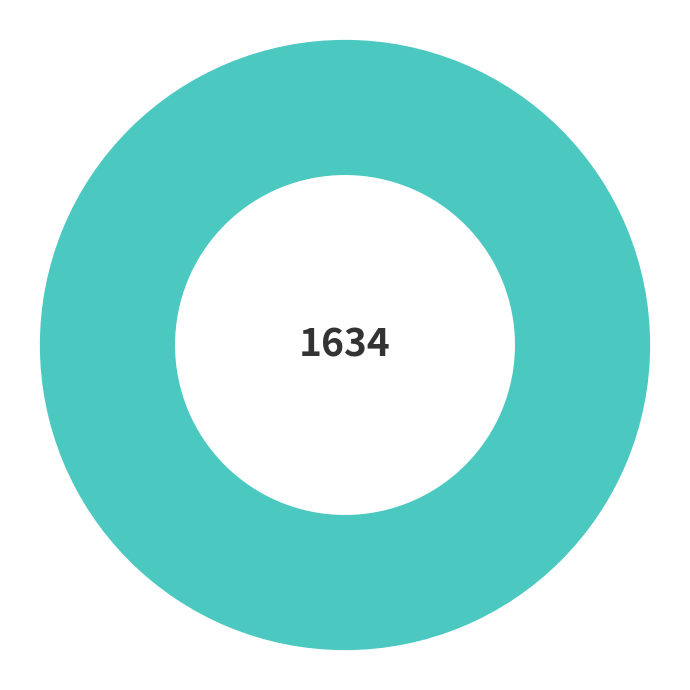

Does any single category account for the majority?

Yes